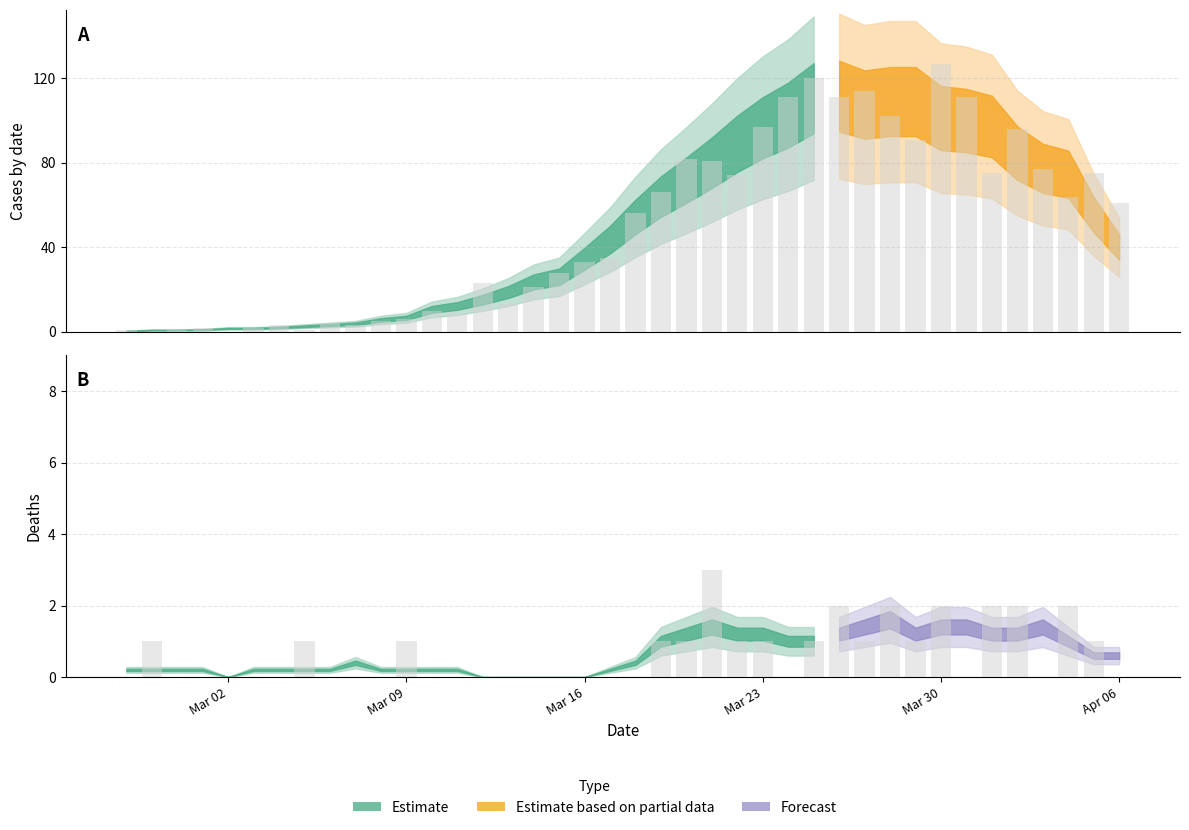

How many groups of bars are there?

40